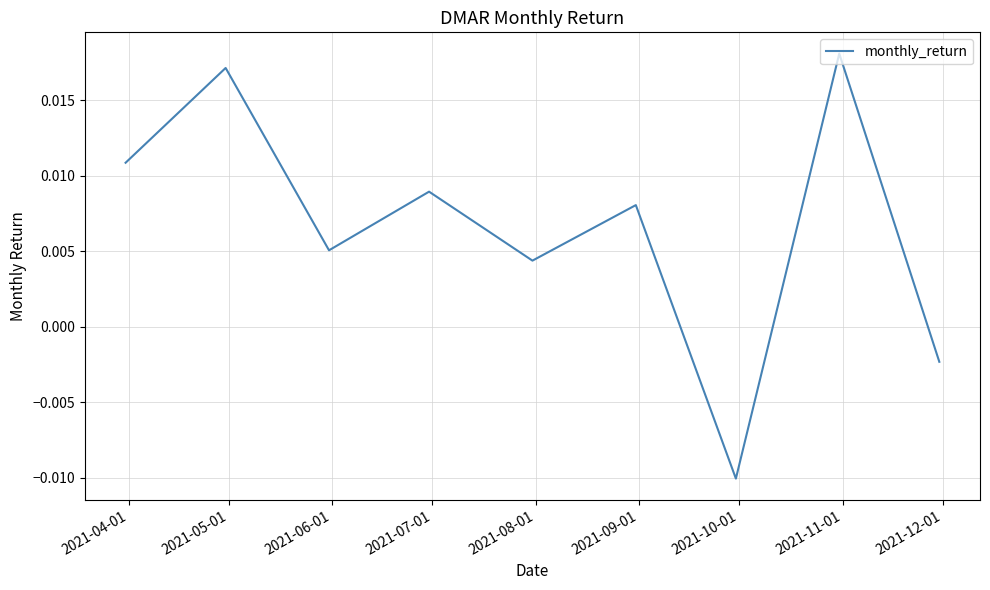

How many positive values are there?

7